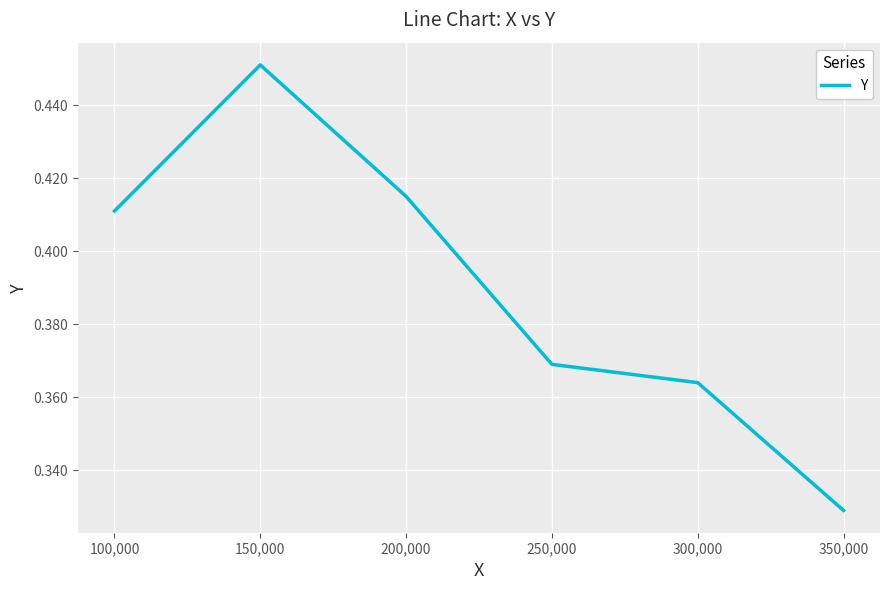

What is the sum of the values at 200,000 and 250,000?

0.8